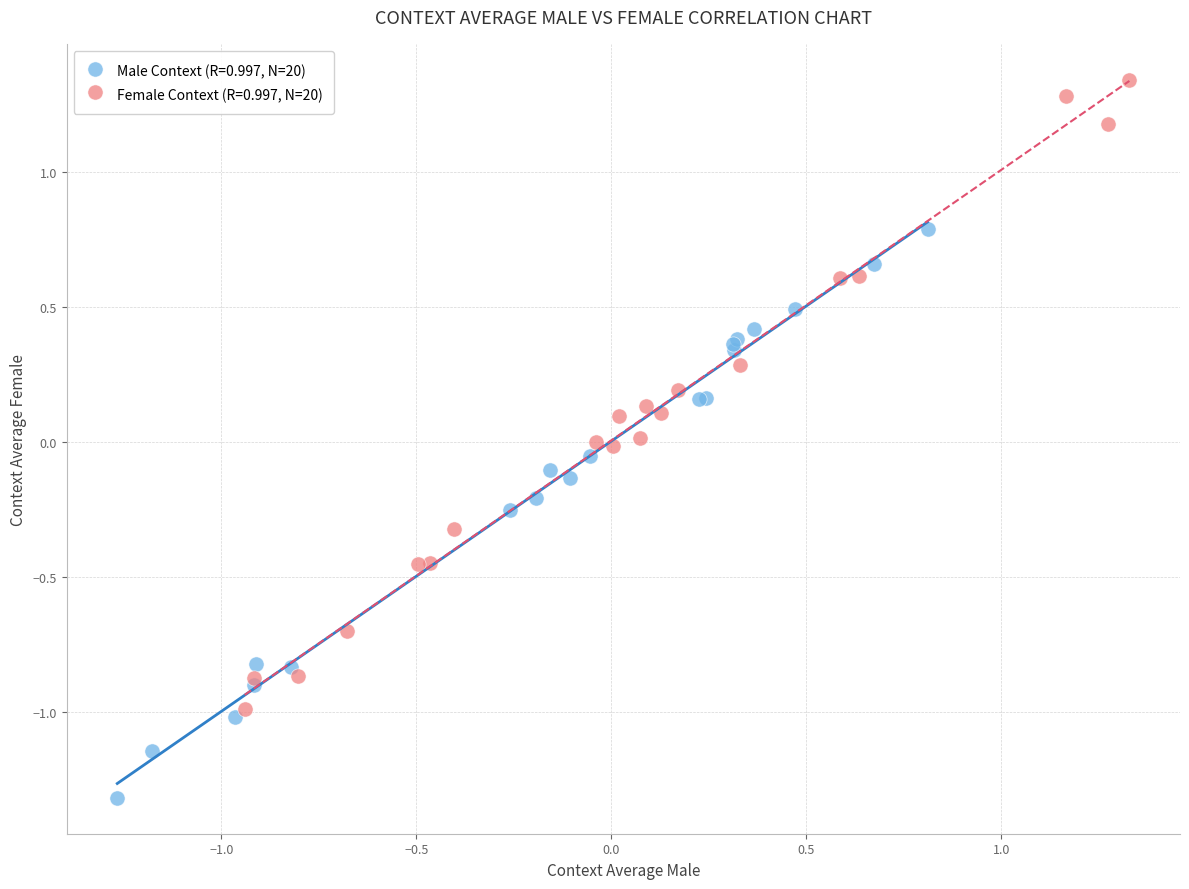

Which series has the widest spread of Y values?

Female Context (R=0.997, N=20)